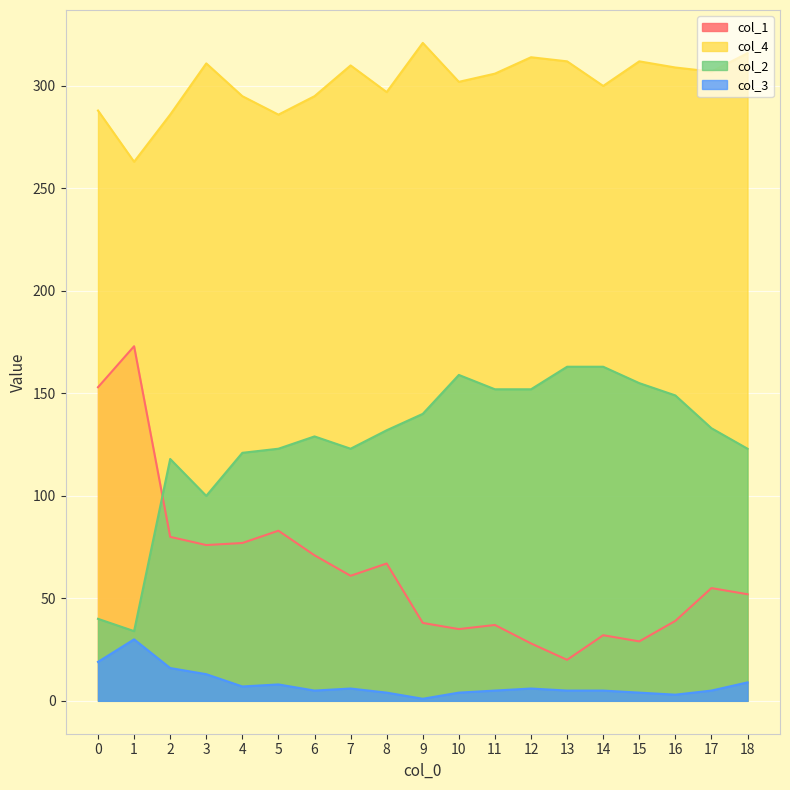

What is the sum of all col_1 values?

1206